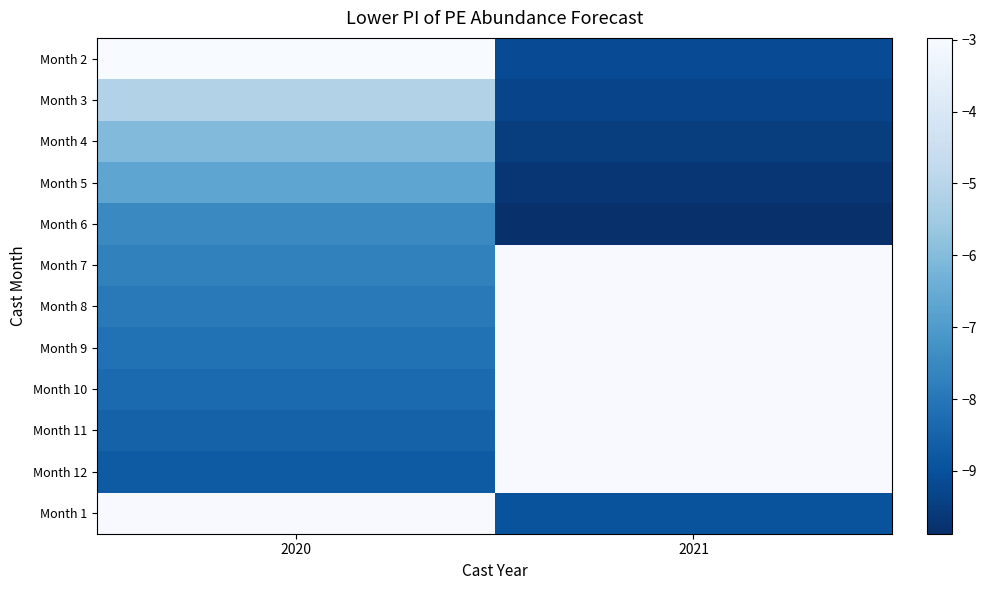

Between 2020 and 2021, which is larger?

2020